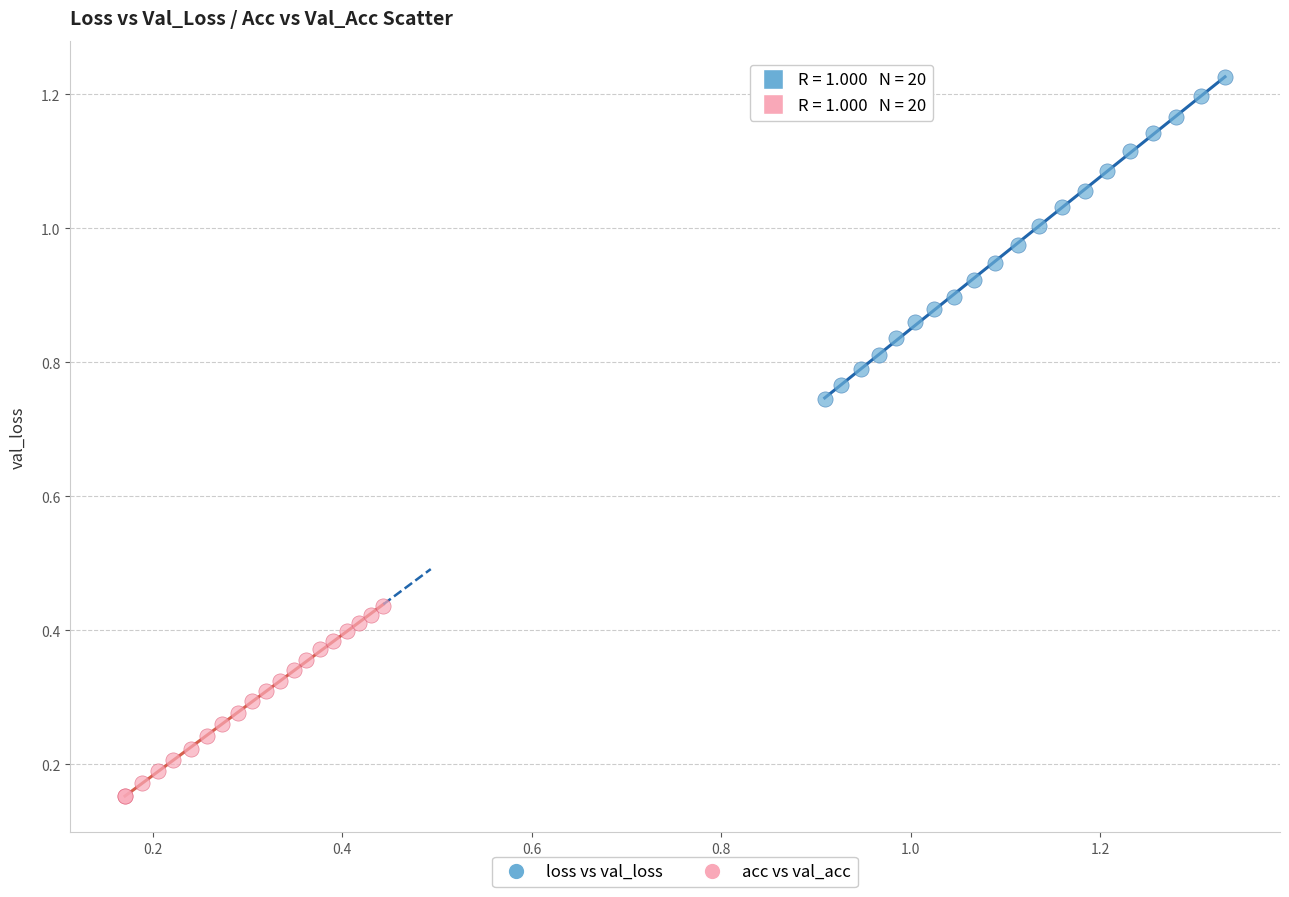

Which series contains the lowest Y value?

acc vs val_acc